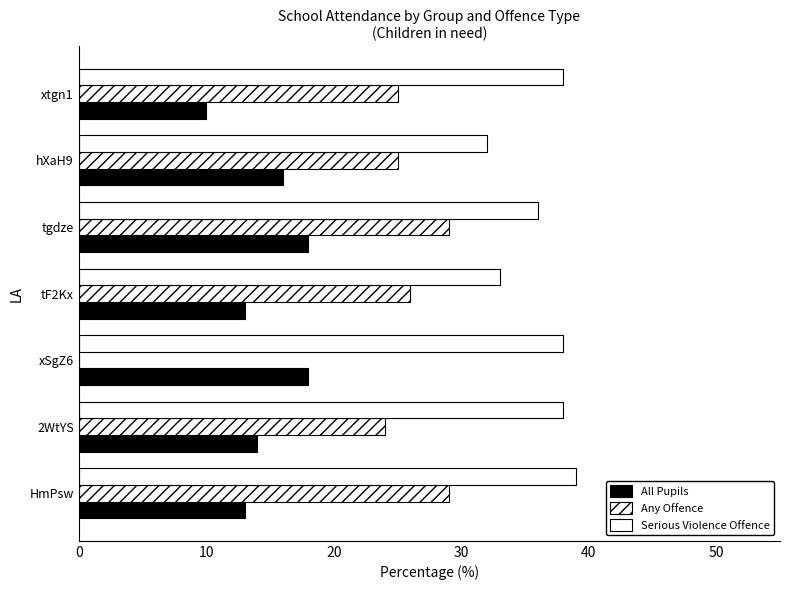

How many data points does each series have?

7